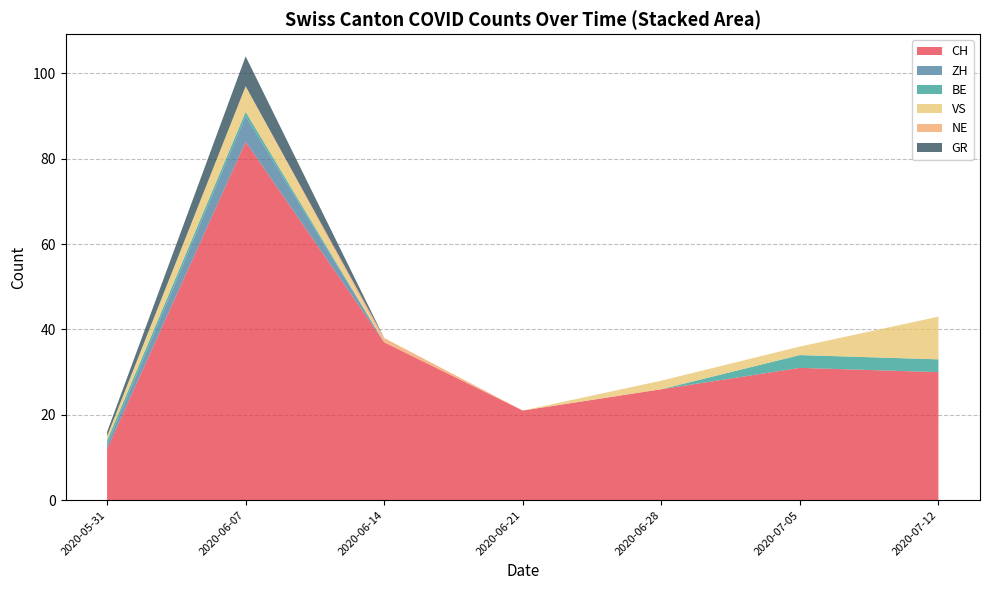

Which category has the highest value in the CH series?

2020-06-07